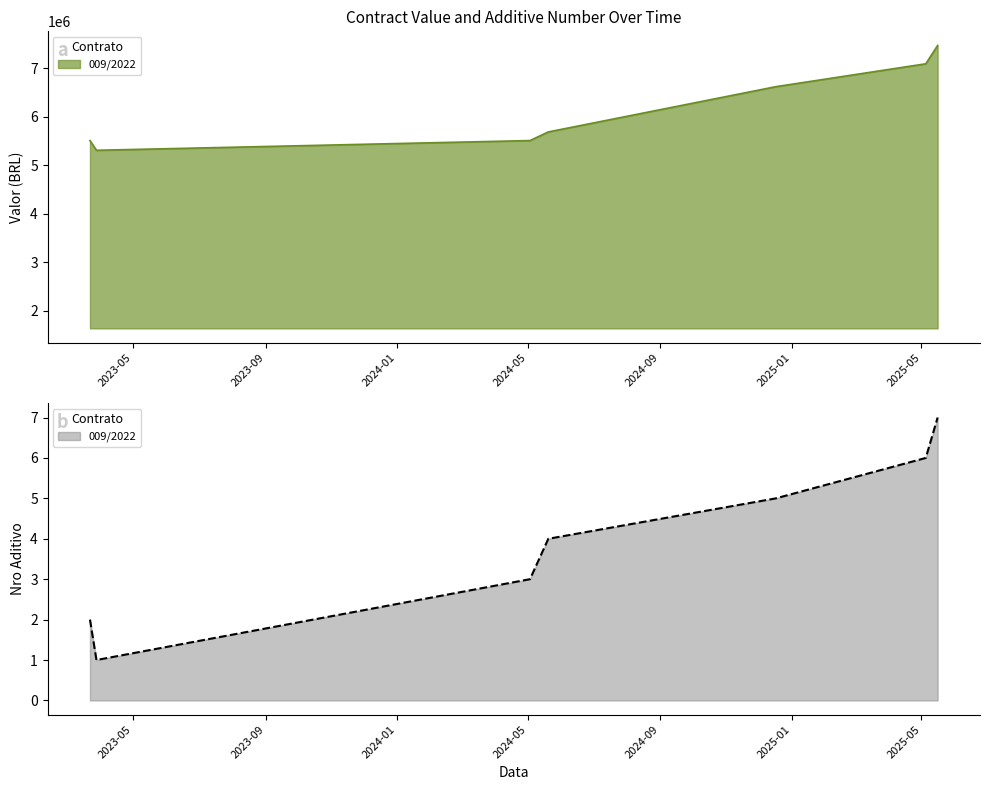

What is the difference between the maximum and second lowest values in the valor series?

2161518.7